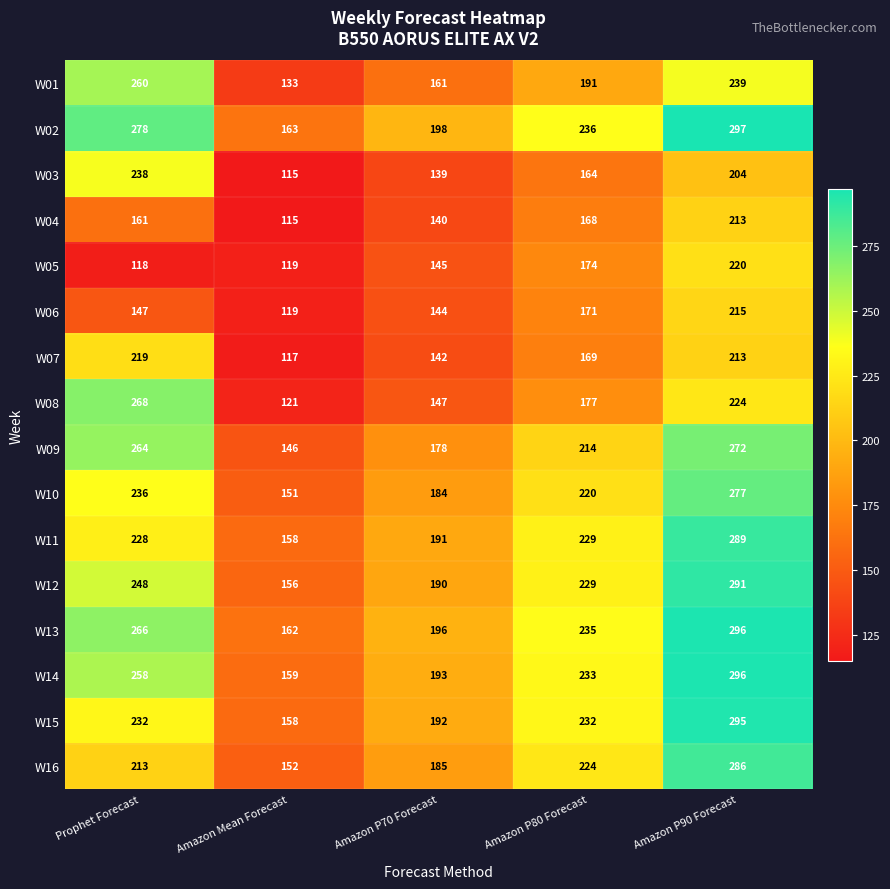

What is the maximum value shown in the chart?

297